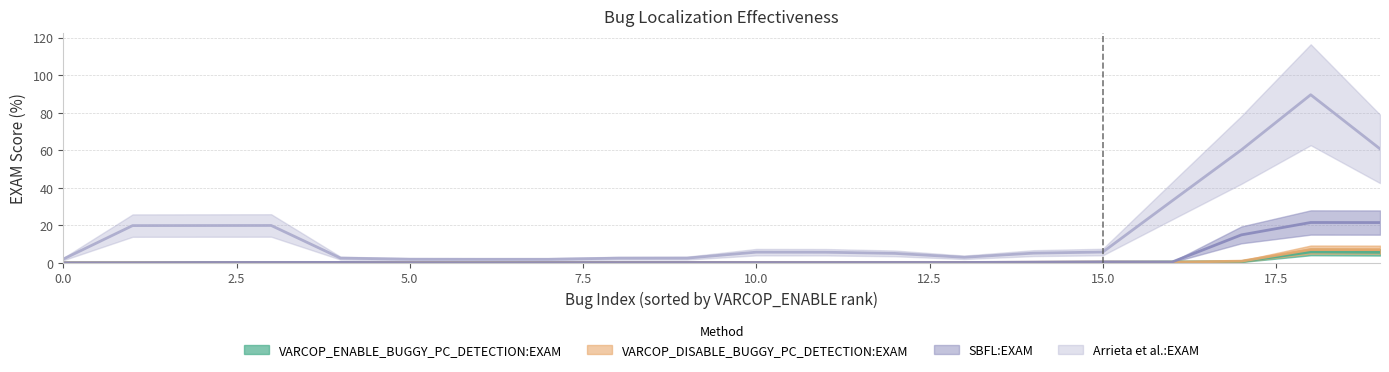

What is the value of the Arrieta et al.:EXAM point at the 9th from the left?

3.2